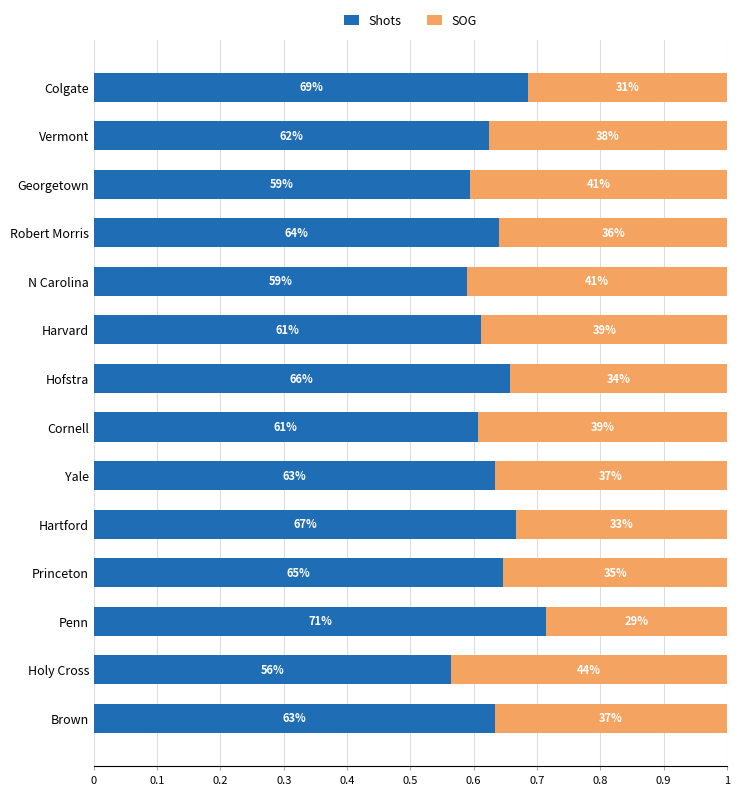

What are all the series names shown in the legend?

Shots, SOG